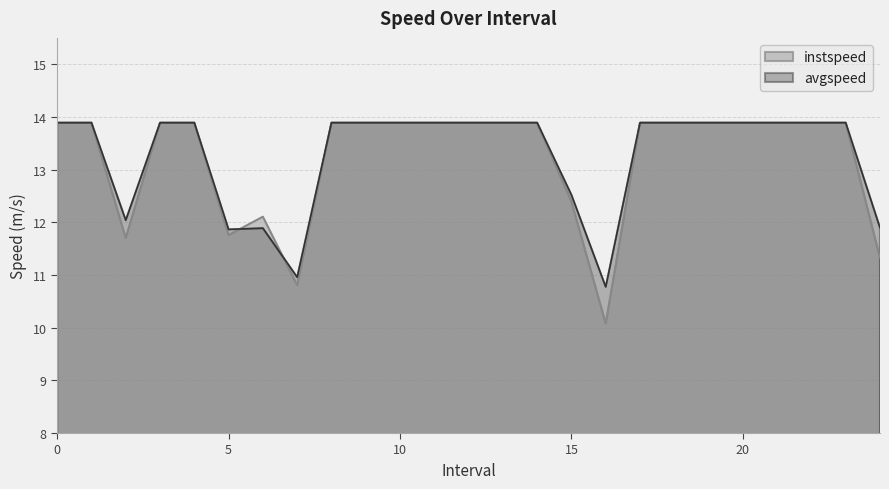

True or false: instspeed and avgspeed intersect in this chart.

True